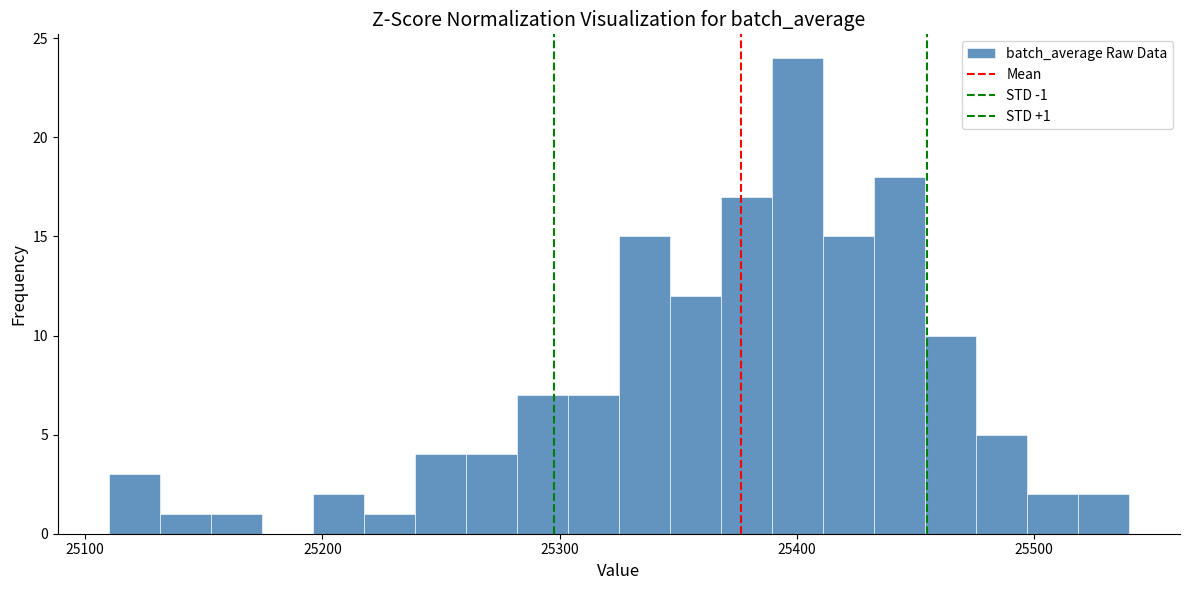

Read against the x-axis, roughly where is the centre of the tallest bar?

25400